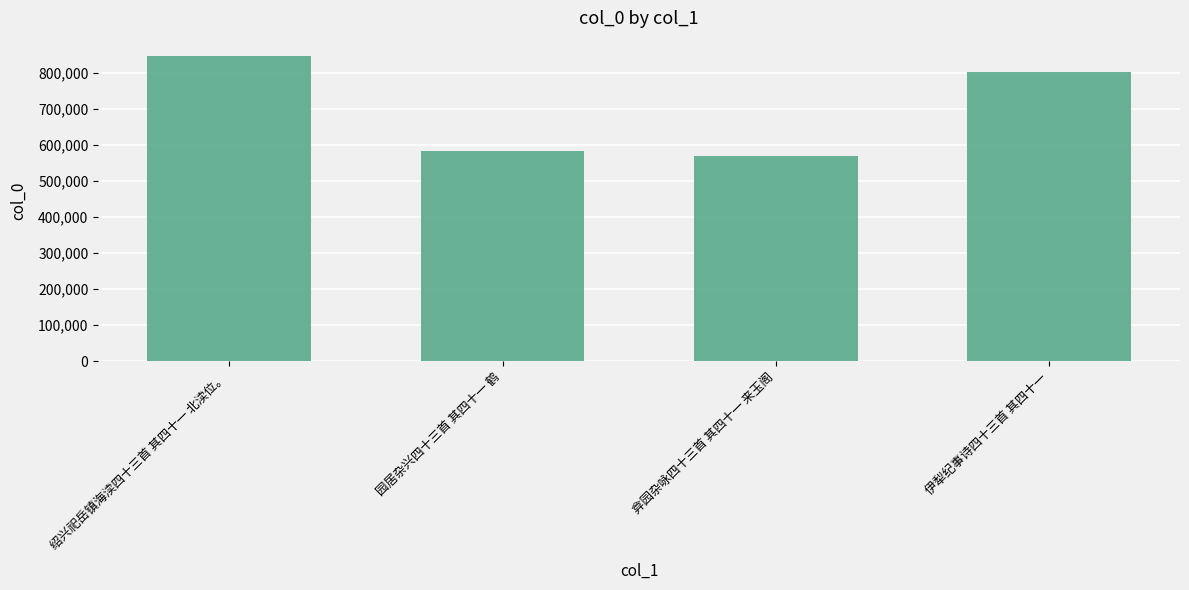

Are the bars grouped side by side (vs. stacked)?

No